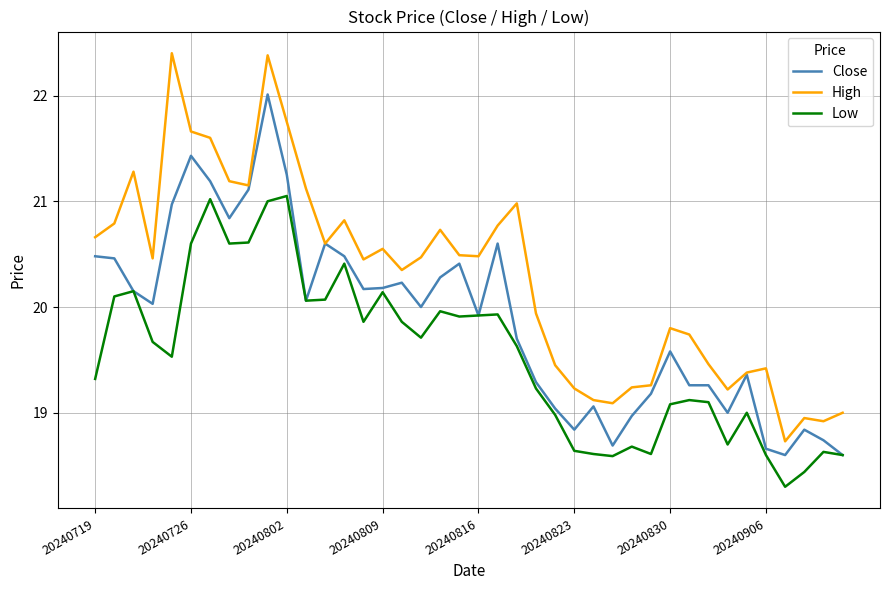

Which series has the largest range (max minus min)?

High